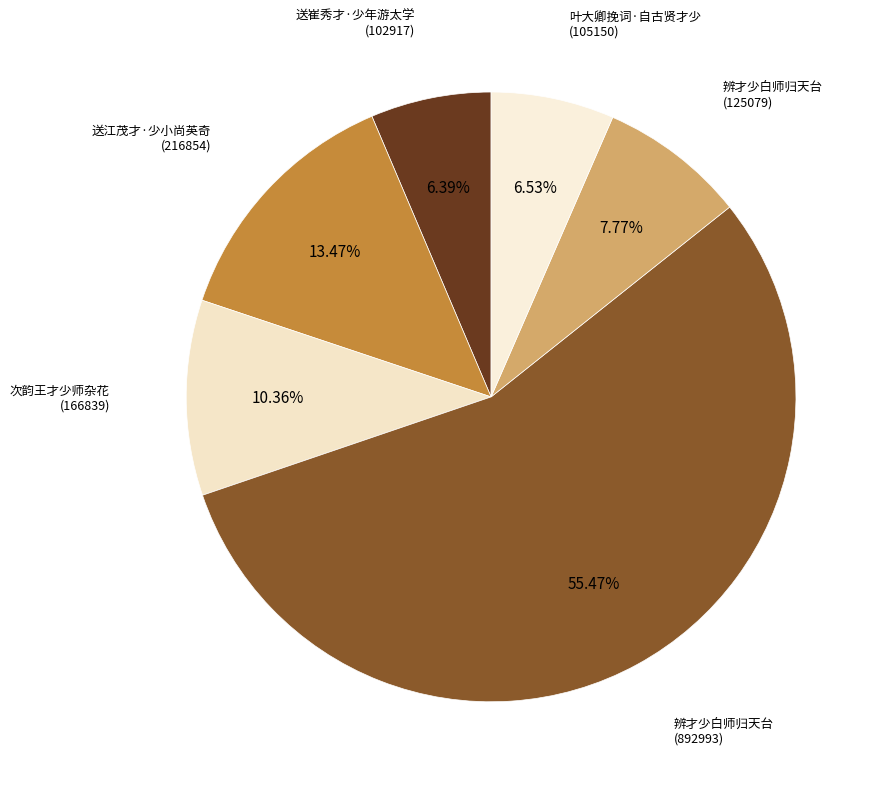

What is the largest slice in the pie chart?

辨才少白师归天台